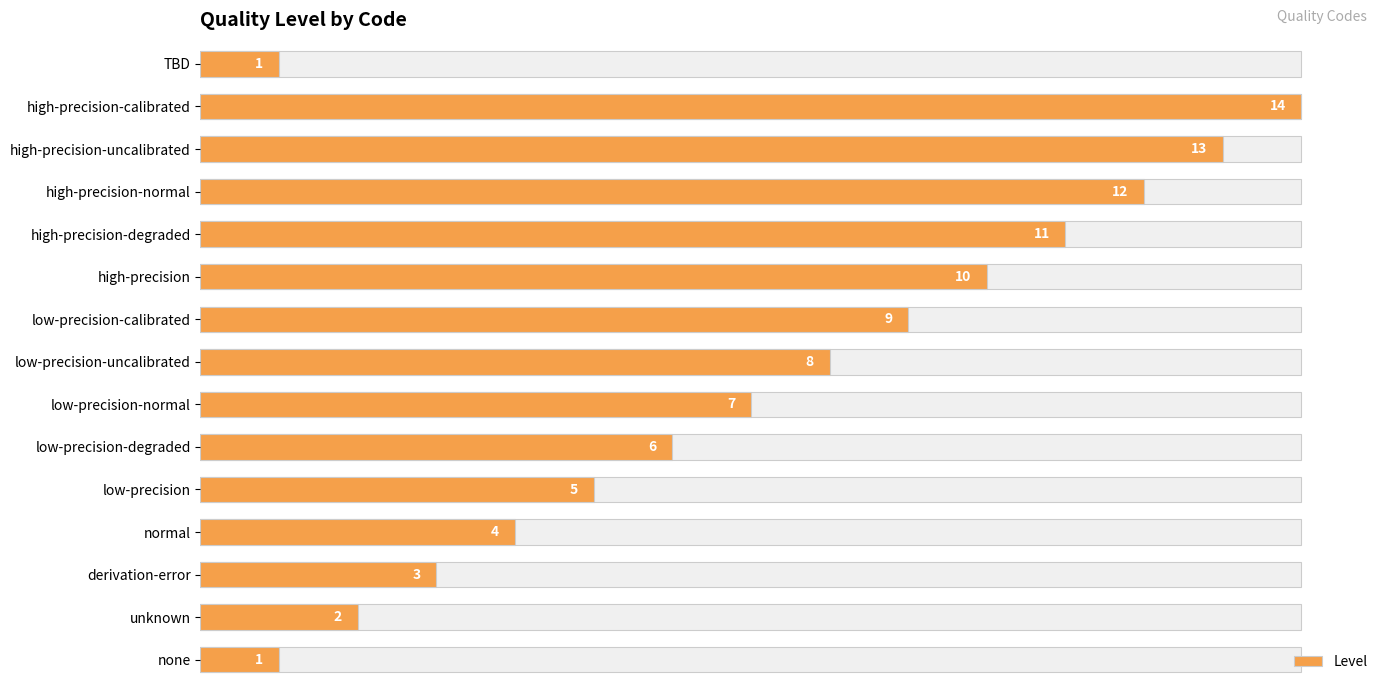

Reading left to right, list all the values displayed in this chart.

1	2	3	4	5	6	7	8	9	10	11	12	13	14	1